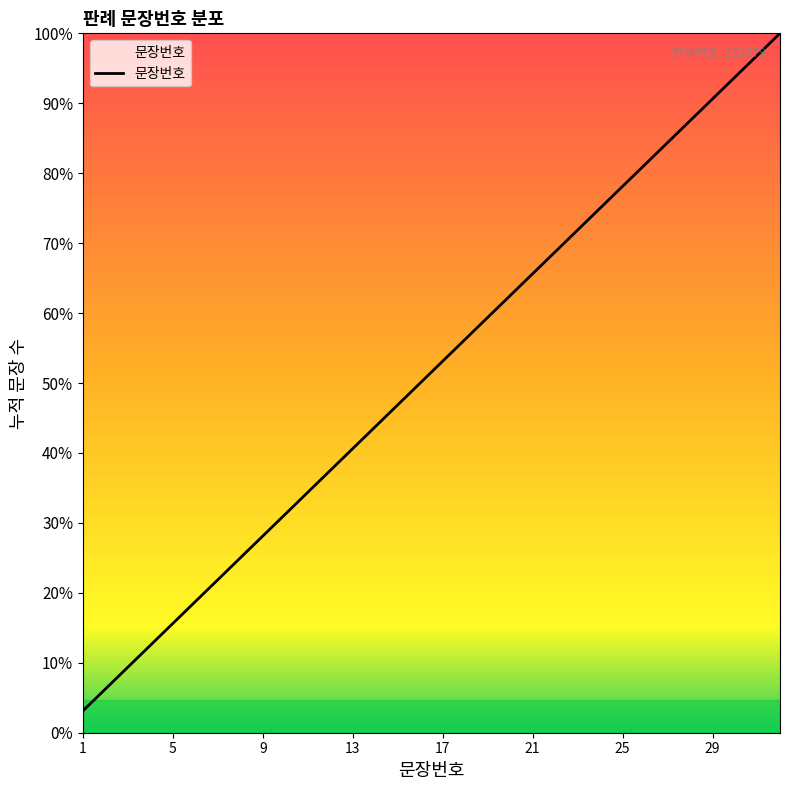

Reading right to left, what are all the values shown in this chart?

32=32	31=31	30=30	29=29	28=28	27=27	26=26	25=25	24=24	23=23	22=22	21=21	20=20	19=19	18=18	17=17	16=16	15=15	14=14	13=13	12=12	11=11	10=10	9=9	8=8	7=7	6=6	5=5	4=4	3=3	2=2	1=1